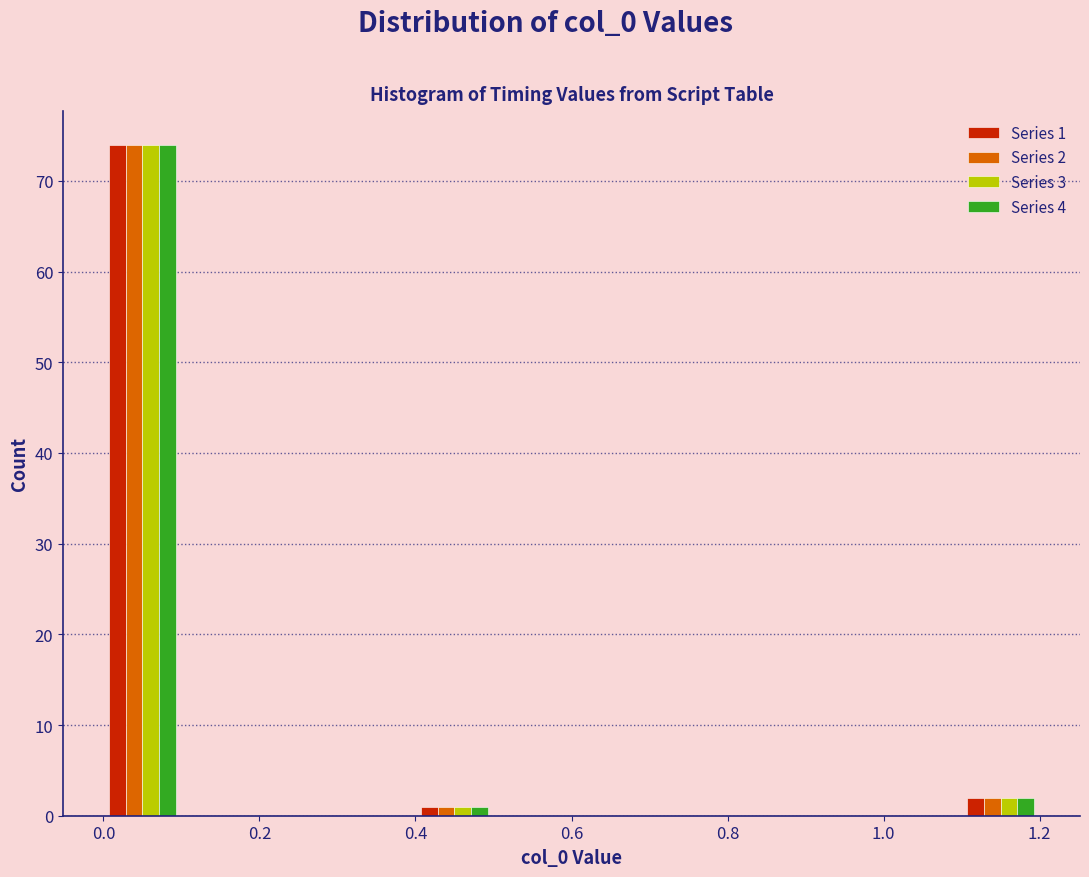

In the Series 3 series, which range on the x-axis has the tallest bar?

0.0 to 0.1